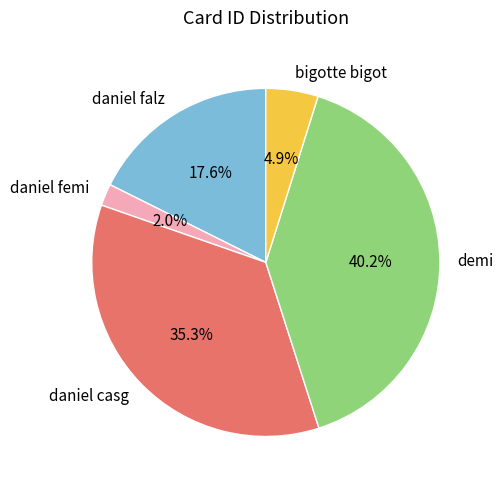

To the nearest percent, what is the difference between the largest and smallest slice percentages?

38%